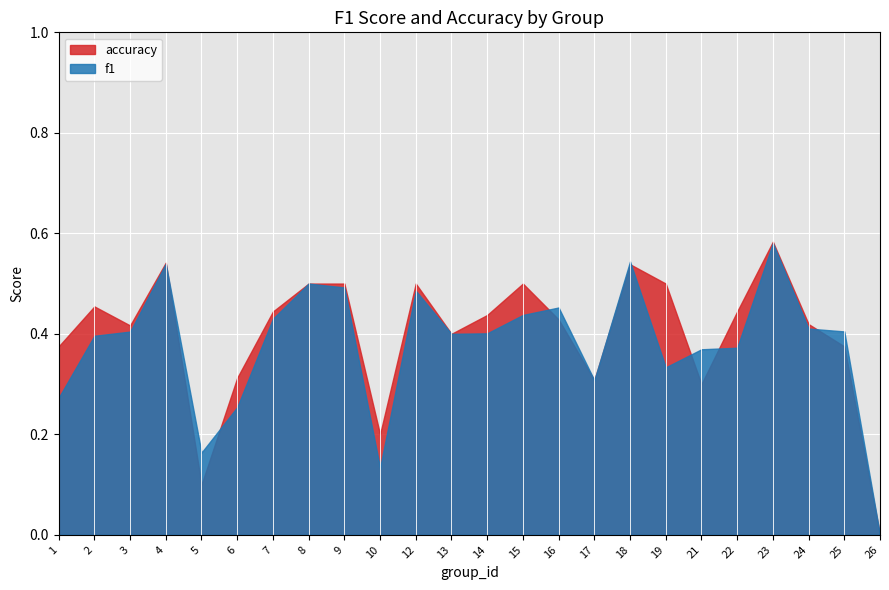

How many lines are shown in the chart?

2